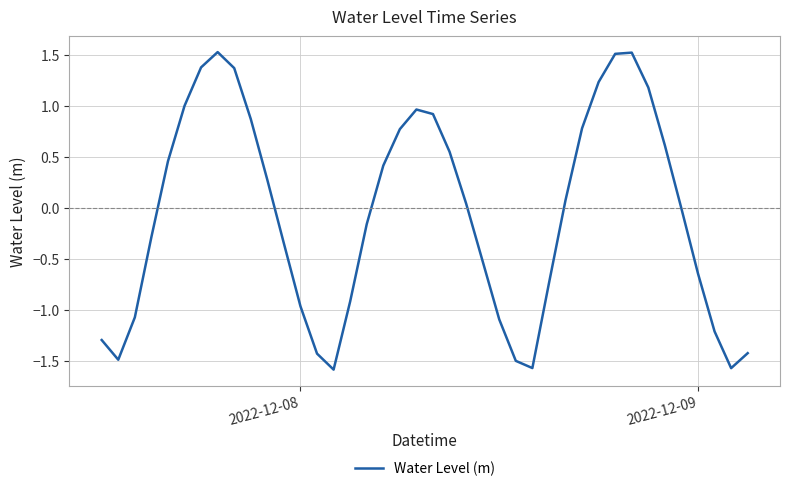

What is the maximum value shown in the chart?

1.5